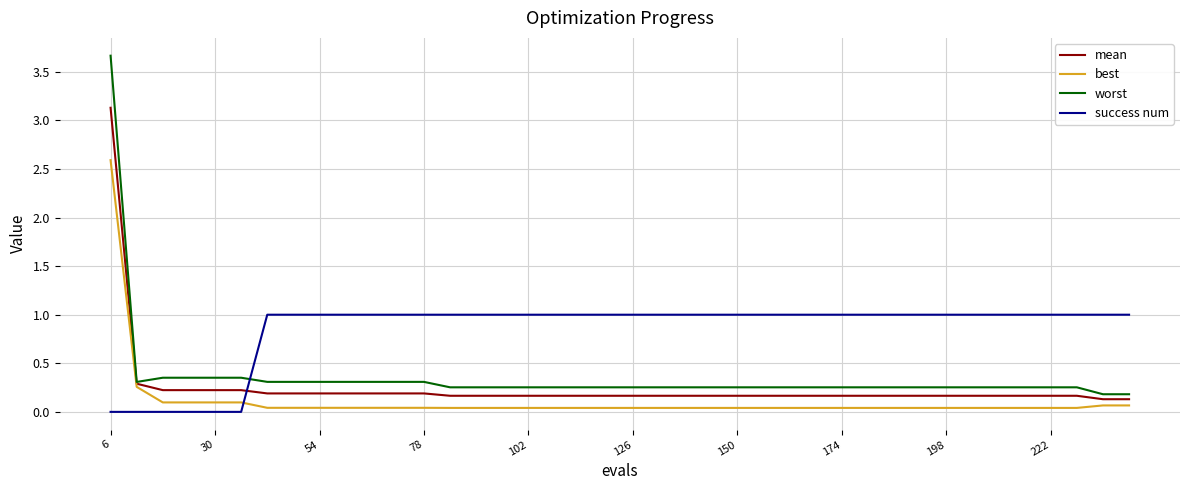

Which series has the largest total across all categories?

success num